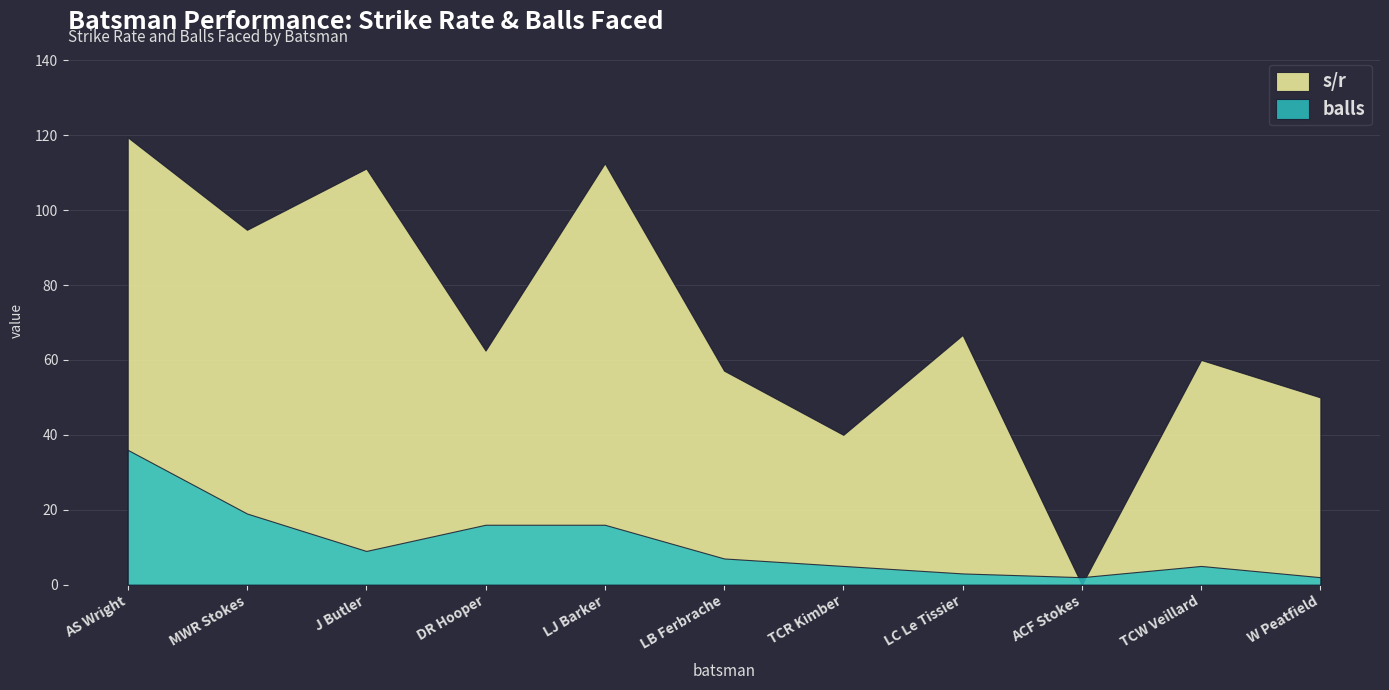

What is the highest value of the balls series?

36.0